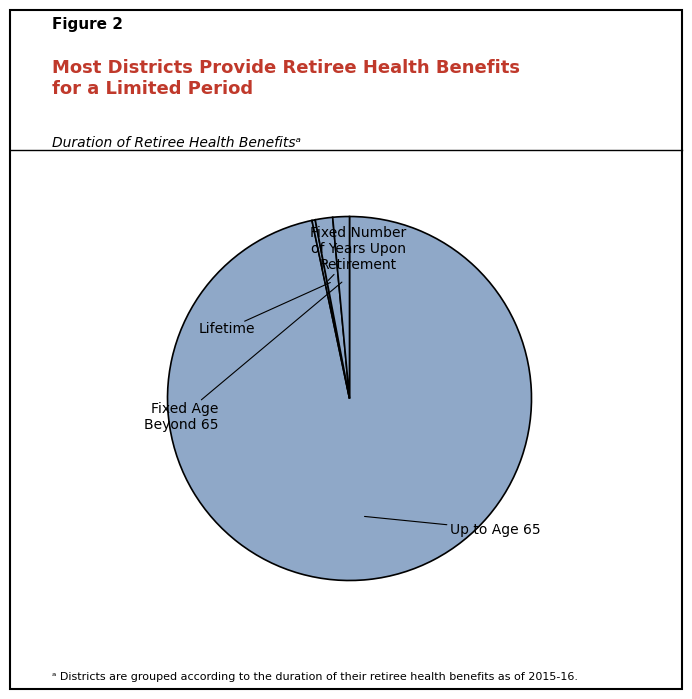

Count the number of slices in the pie.

4